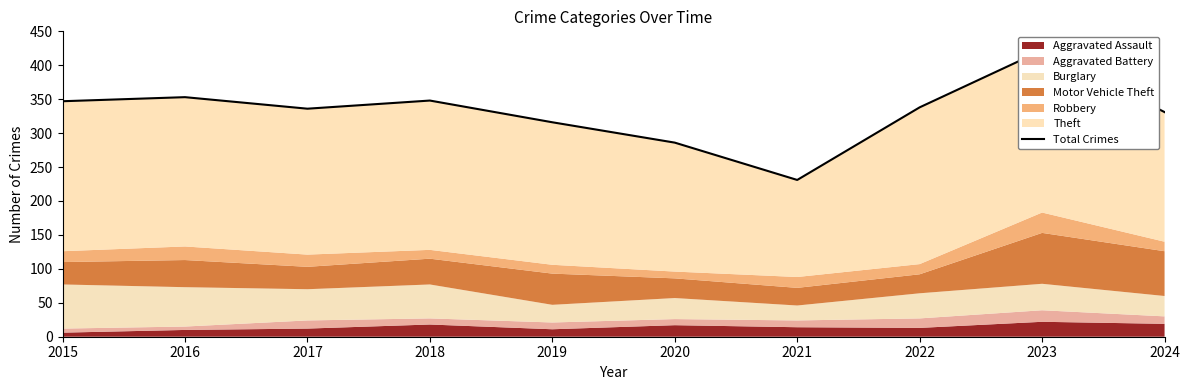

How many interior local valleys (lower than both neighbors) does the data have?

2